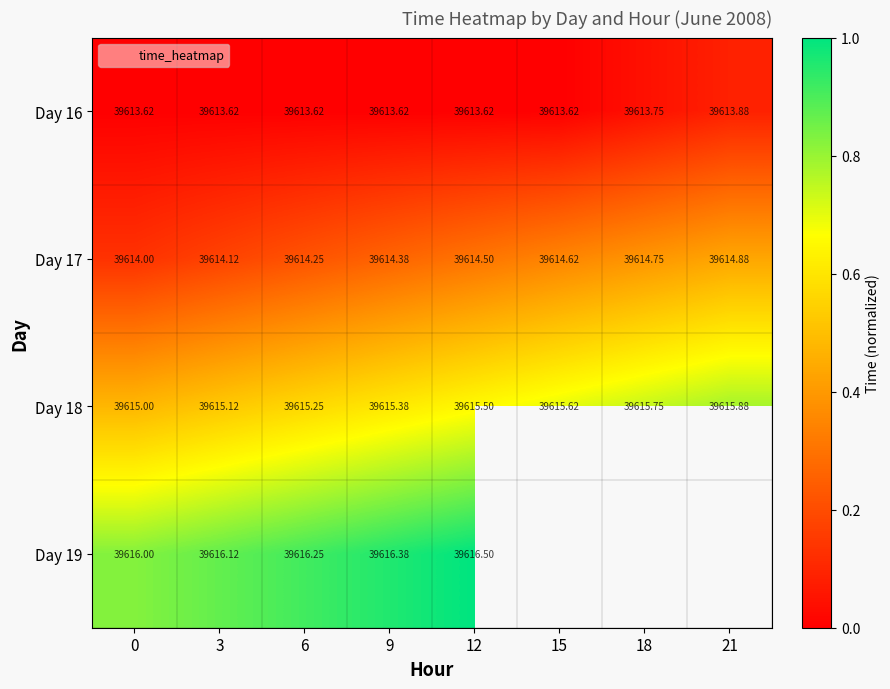

Between 3 and 15, which is larger?

3